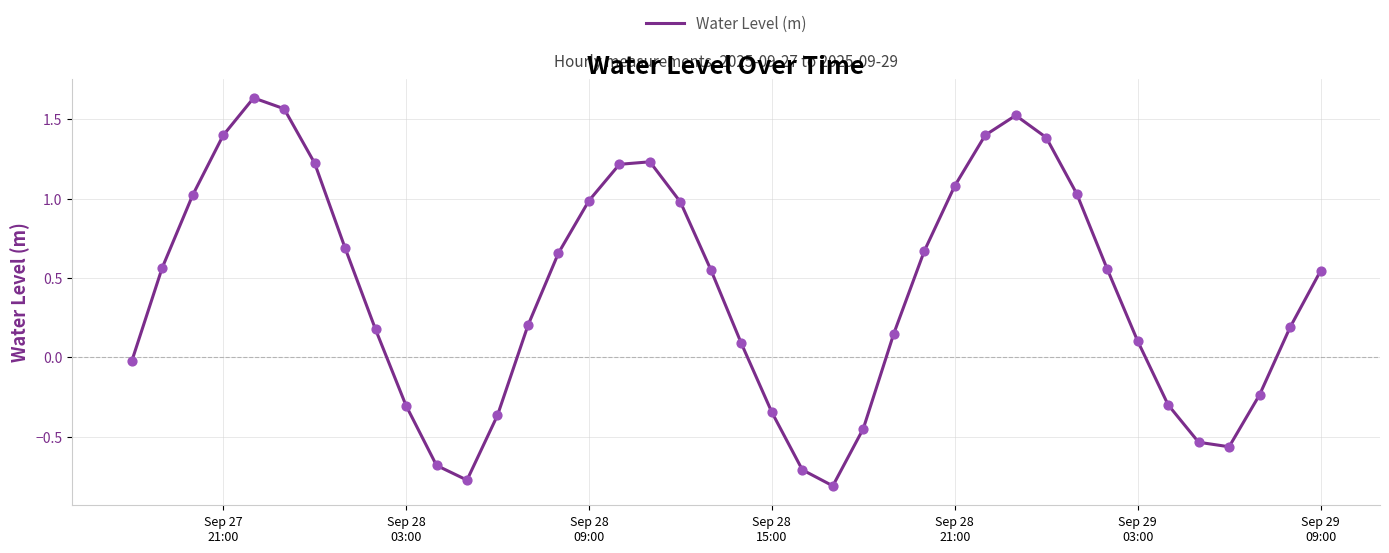

What is the smallest value displayed?

-0.8